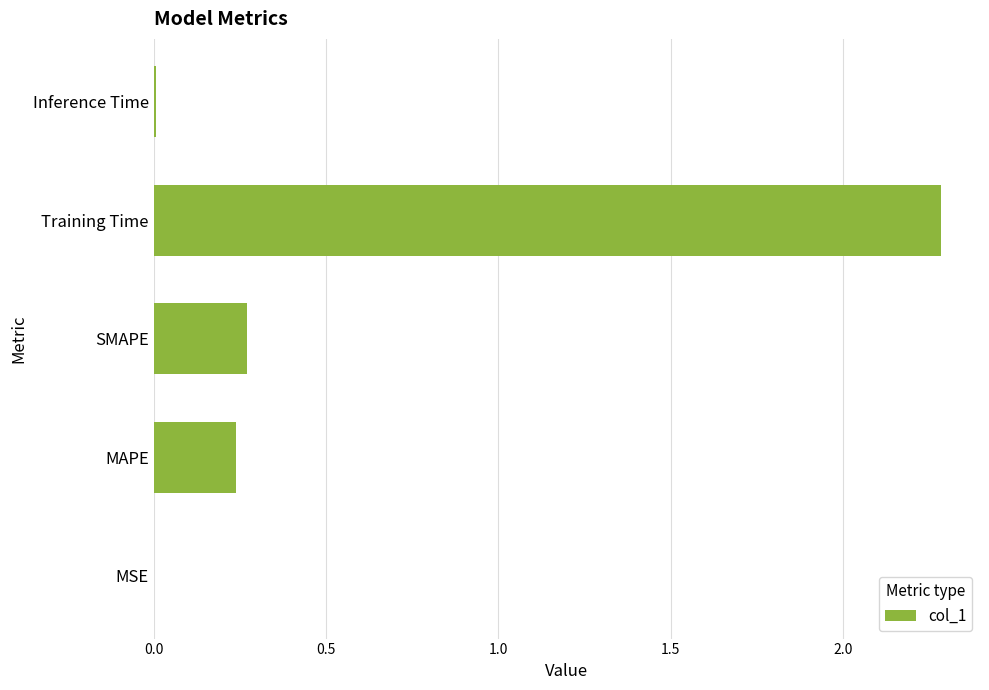

The chart shows a value of 0.2 at SMAPE. True or false?

False